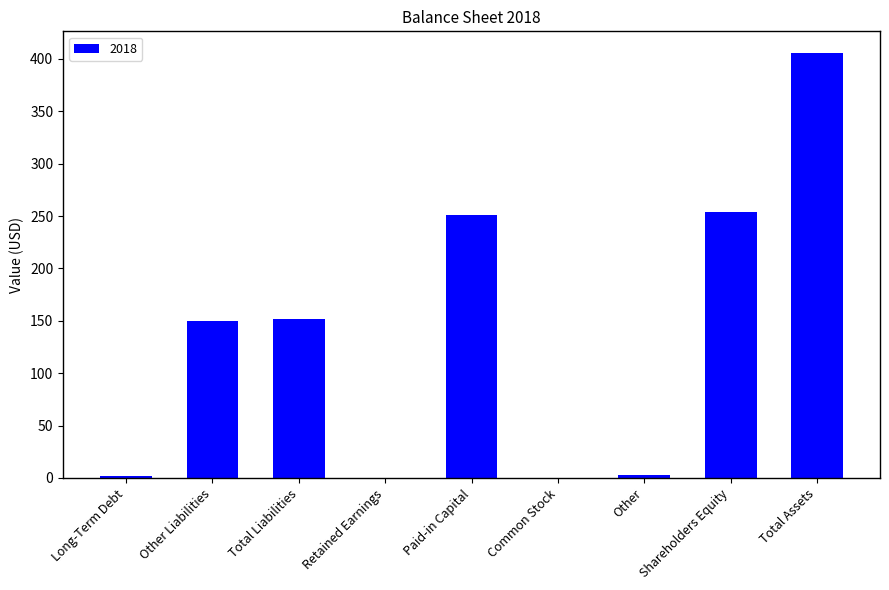

At which category does the chart reach its peak across all series?

Total Assets